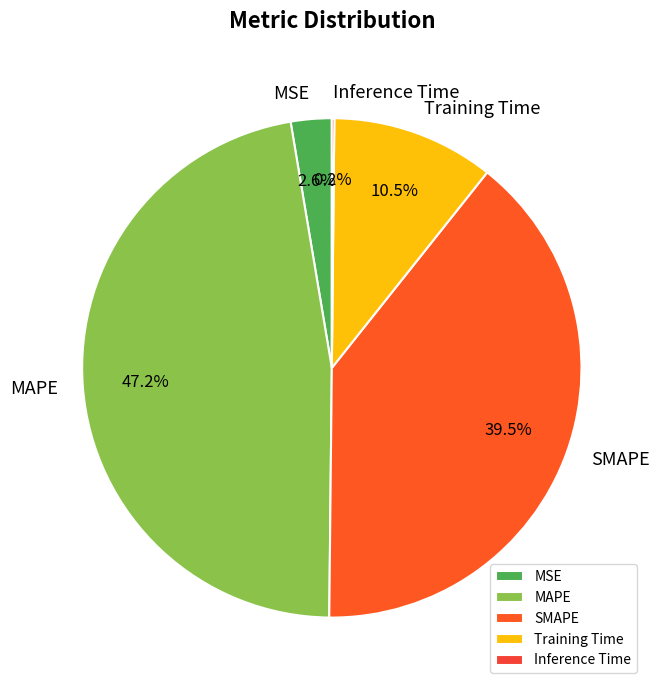

What percentage do SMAPE and MSE together represent?

42.1%